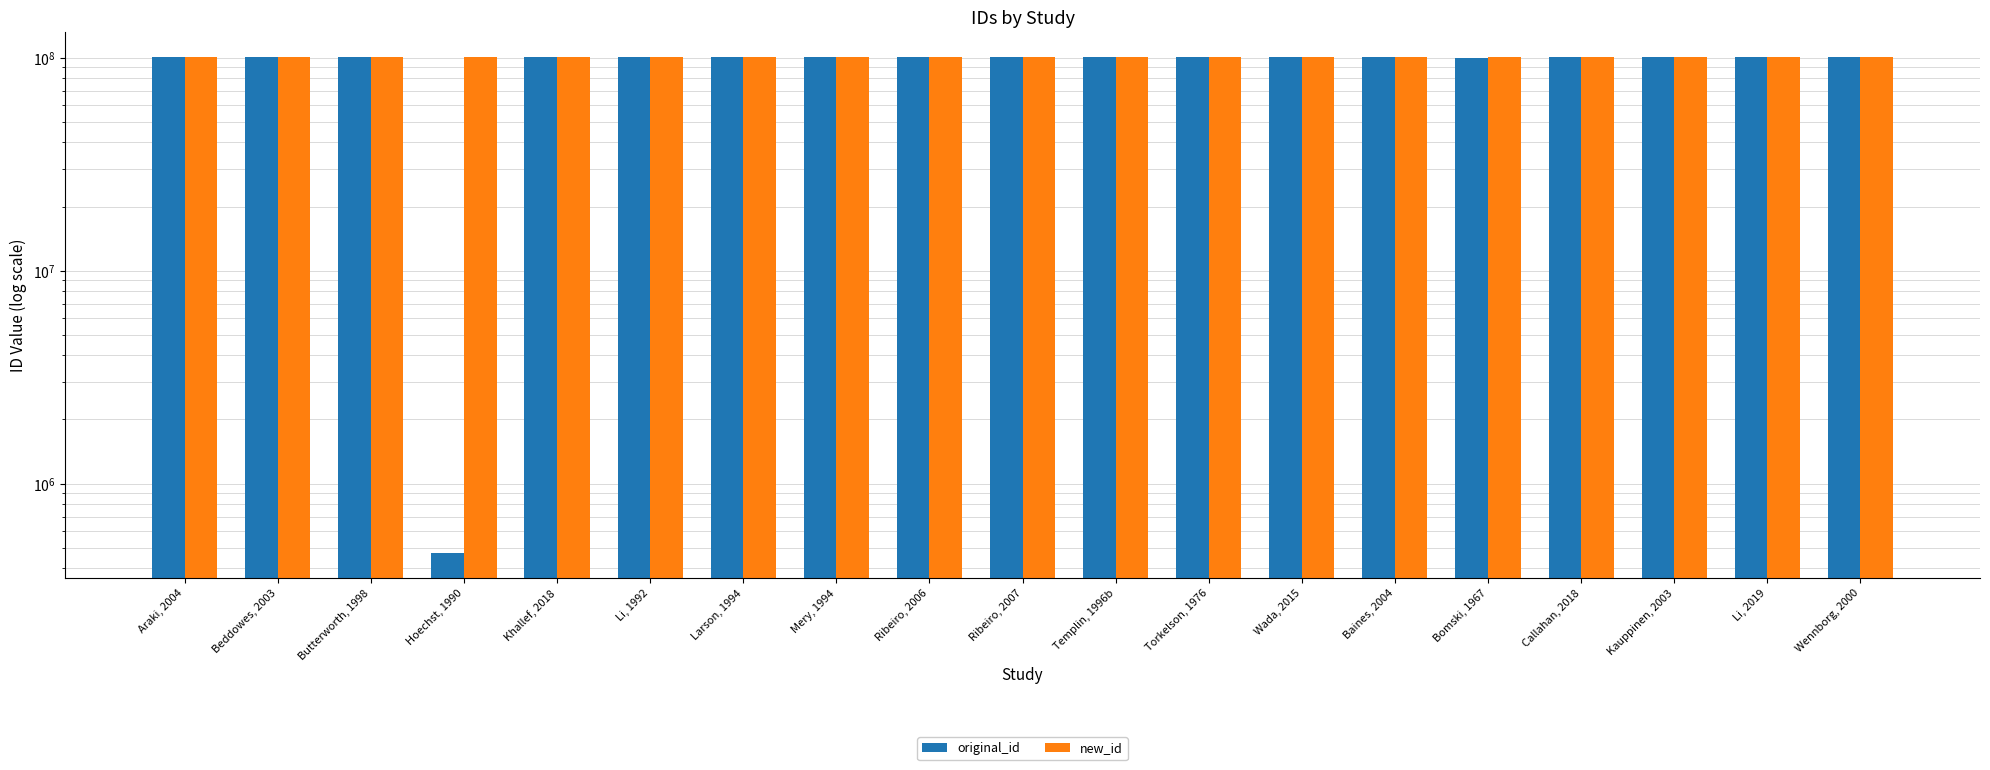

What is the average value of the new_id series?

100902038